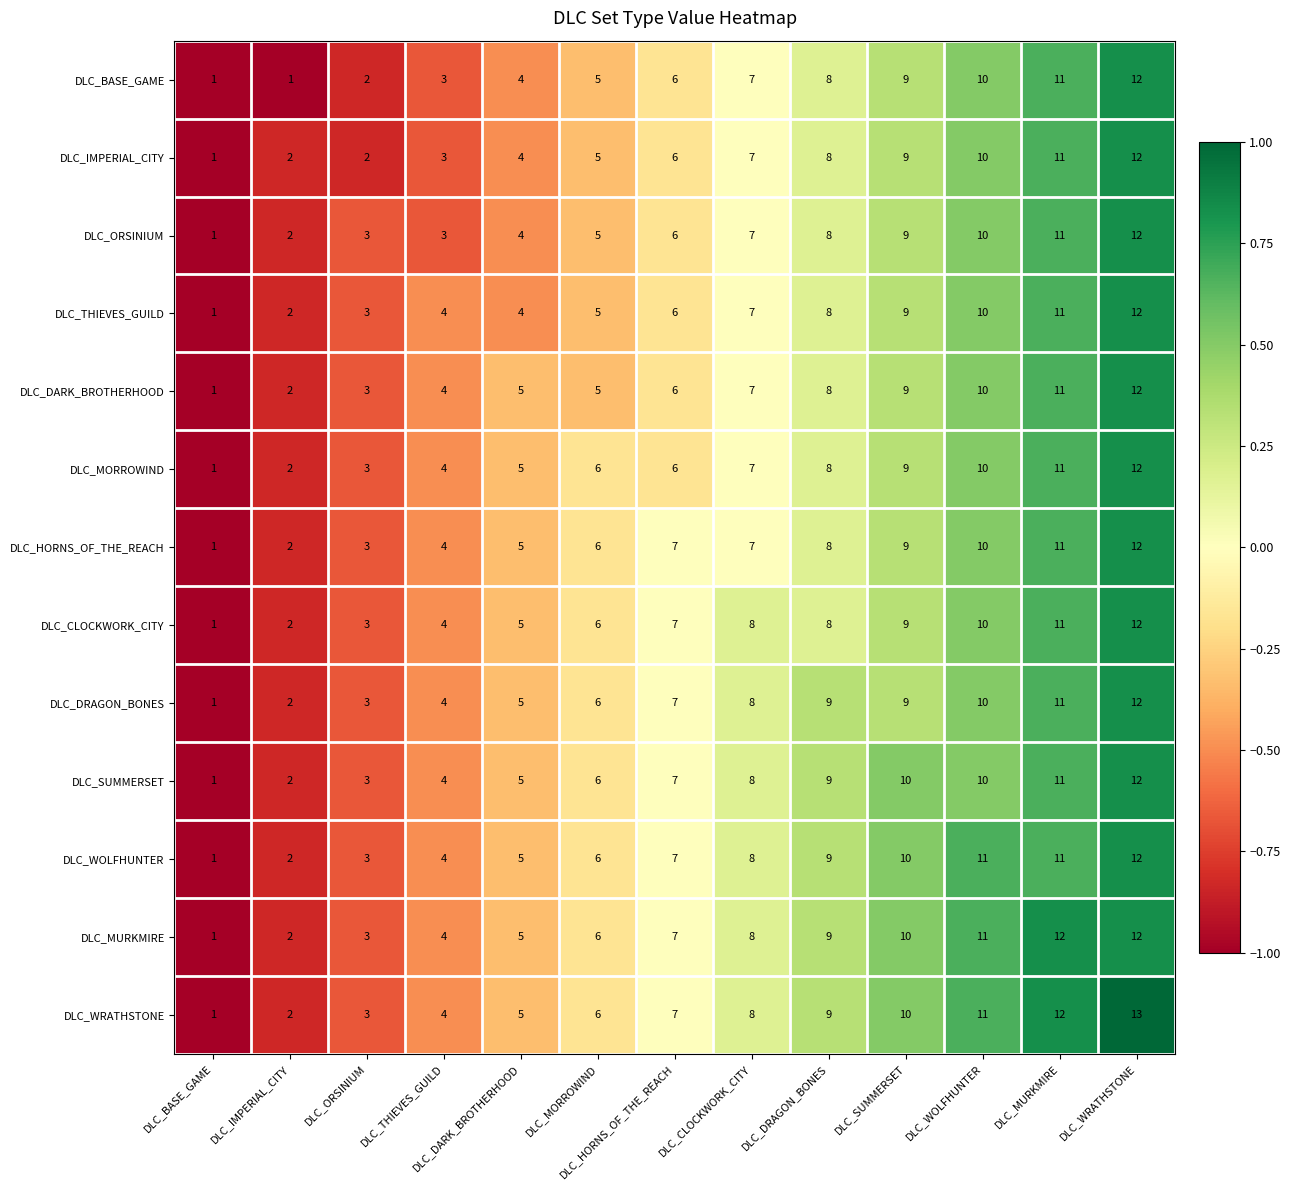

What value does the DLC_BASE_GAME series have at DLC_HORNS_OF_THE_REACH?

6